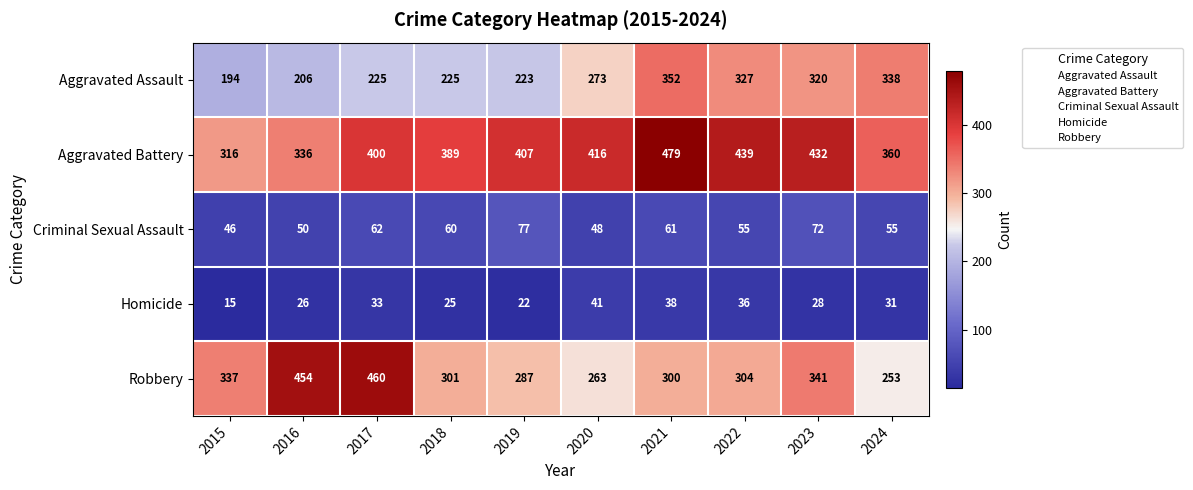

Rank the series at 2020 from highest to lowest value.

Aggravated Battery, Aggravated Assault, Robbery, Criminal Sexual Assault, Homicide